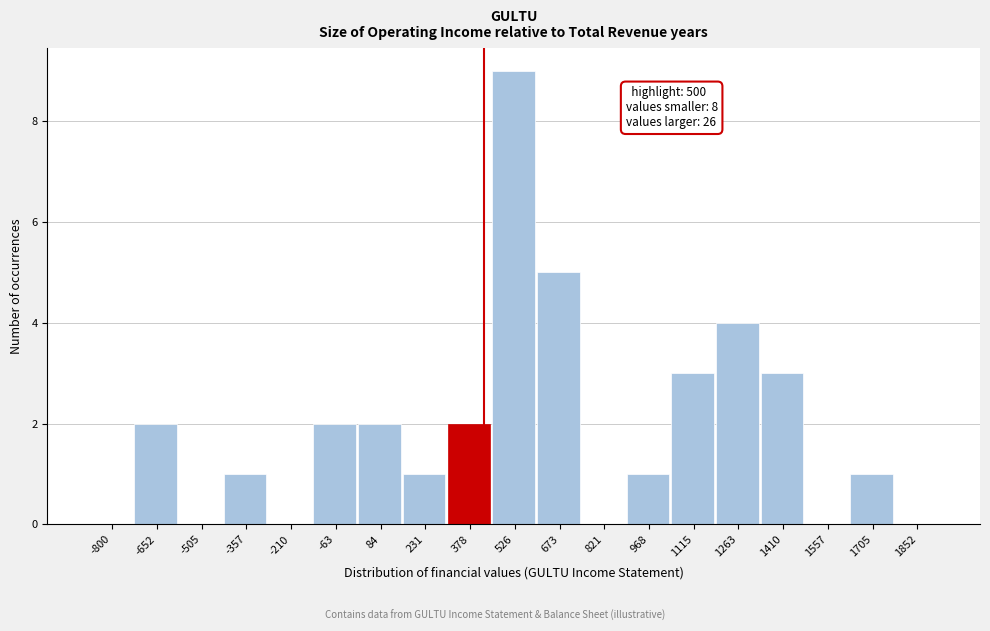

Reading right to left, list all the values displayed in this chart.

1852=0	1705=1	1557=0	1410=3	1263=4	1115=3	968=1	821=0	673=5	526=9	378=2	231=1	84=2	-63=2	-210=0	-357=1	-505=0	-652=2	-800=0